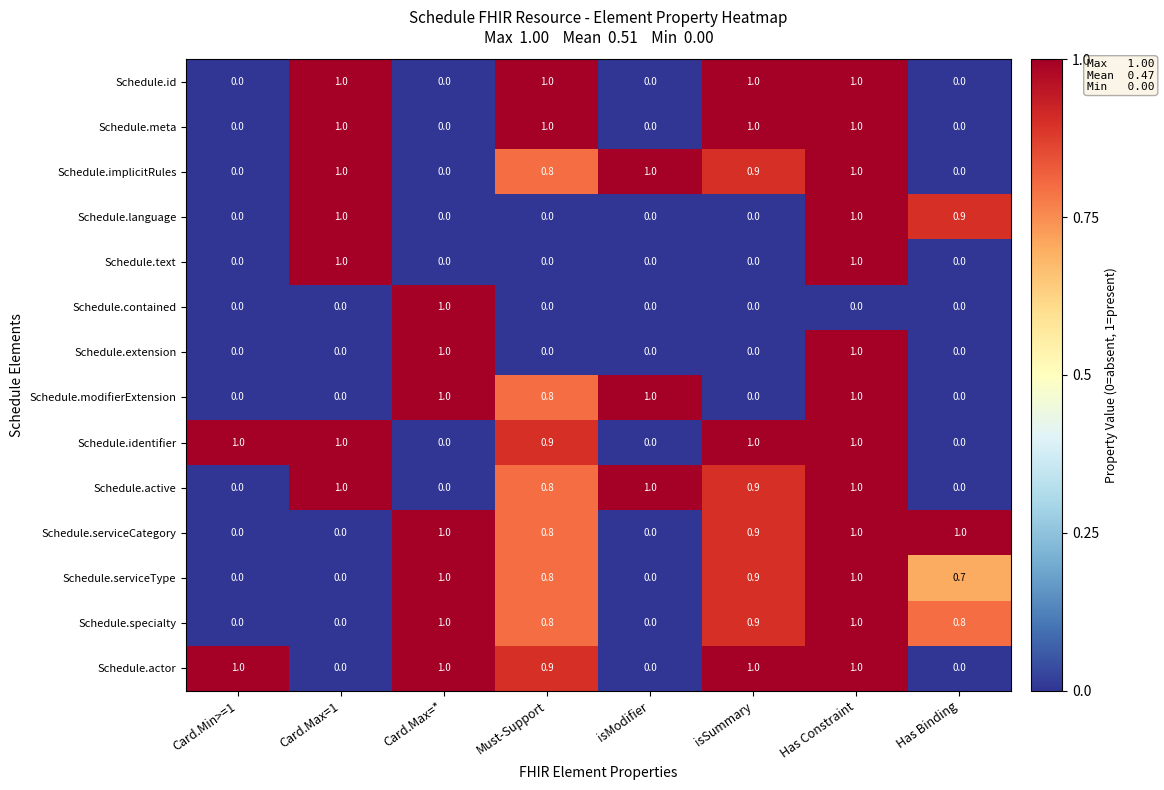

At which category is the sum across all series the highest?

Has Constraint